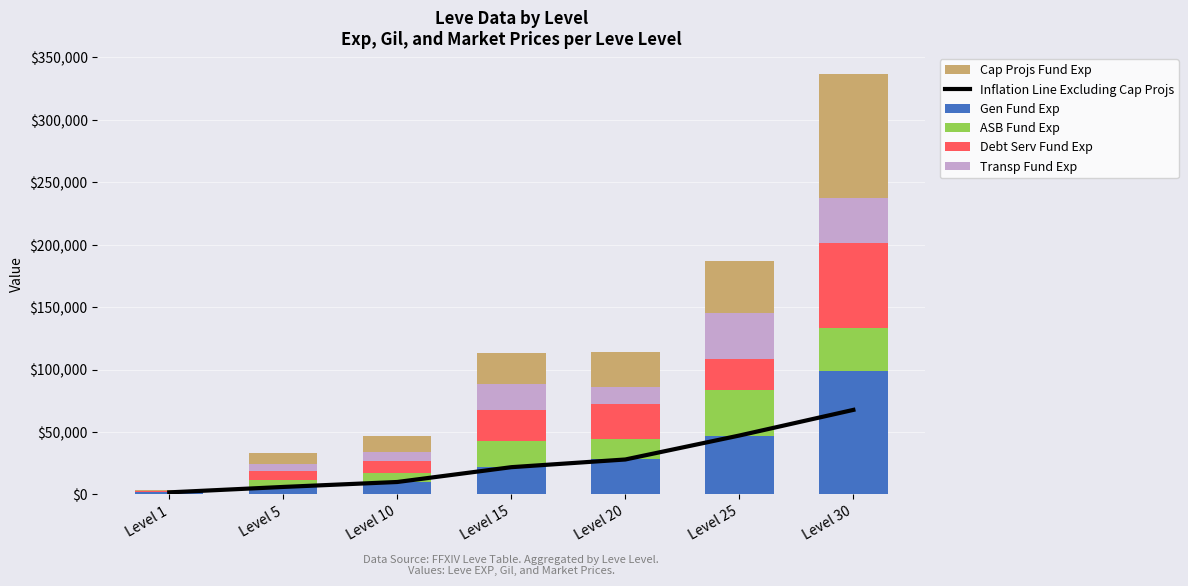

What are all the series names shown in the legend?

Inflation Line Excluding Cap Projs, Gen Fund Exp, ASB Fund Exp, Debt Serv Fund Exp, Transp Fund Exp, Cap Projs Fund Exp